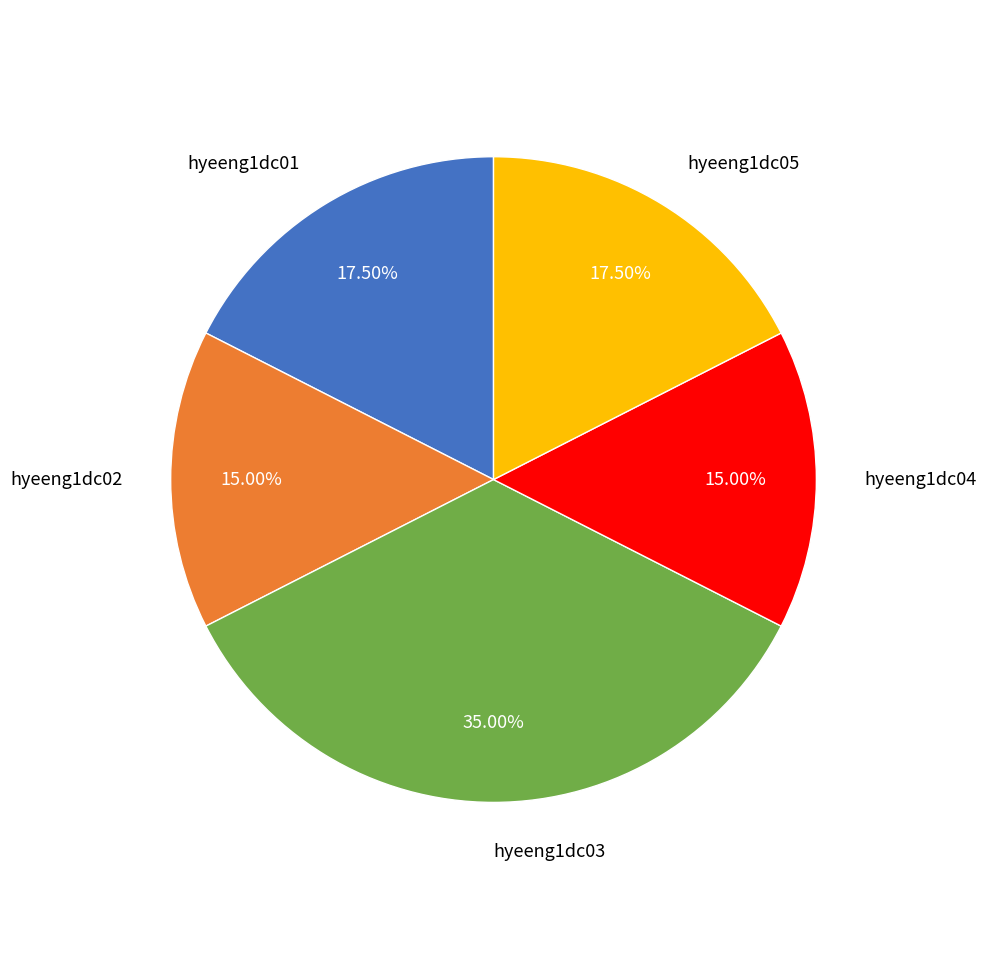

Which slice is the largest?

hyeeng1dc03